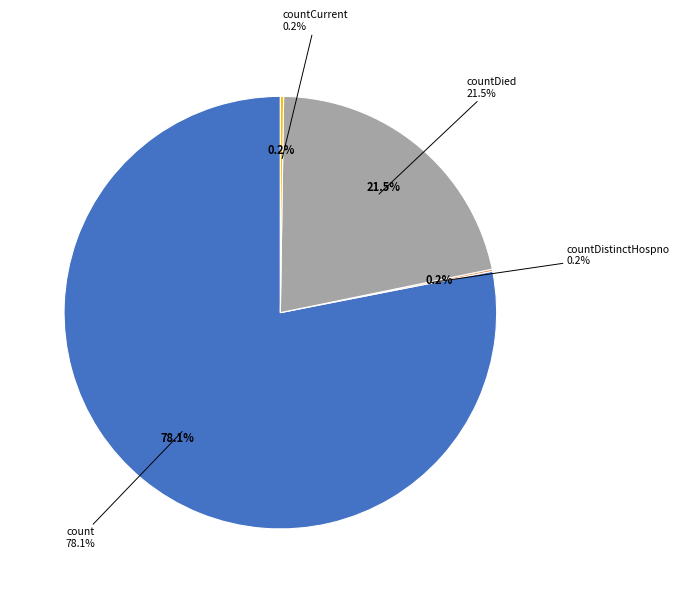

True or false: countDied accounts for 22% of the total.

True